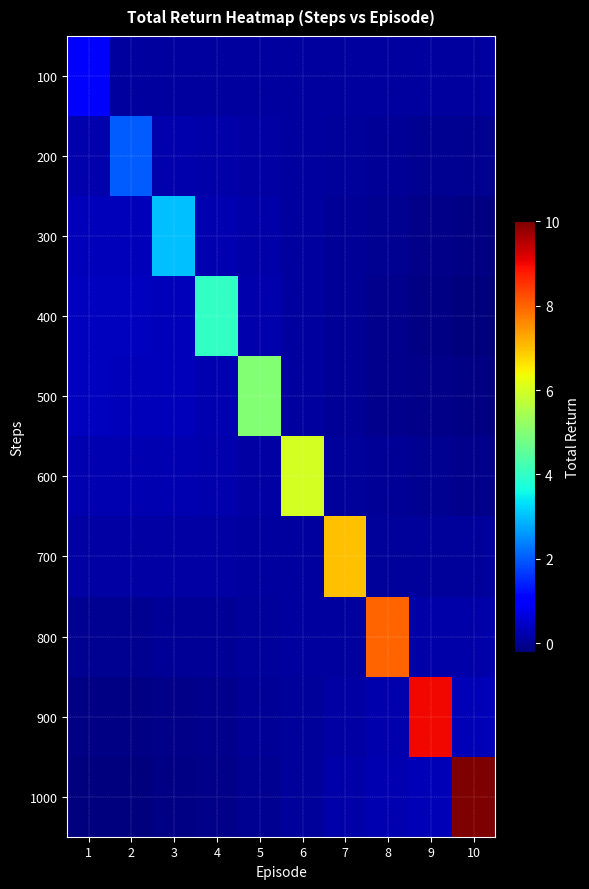

What is the total value across all series at 8?

8.6